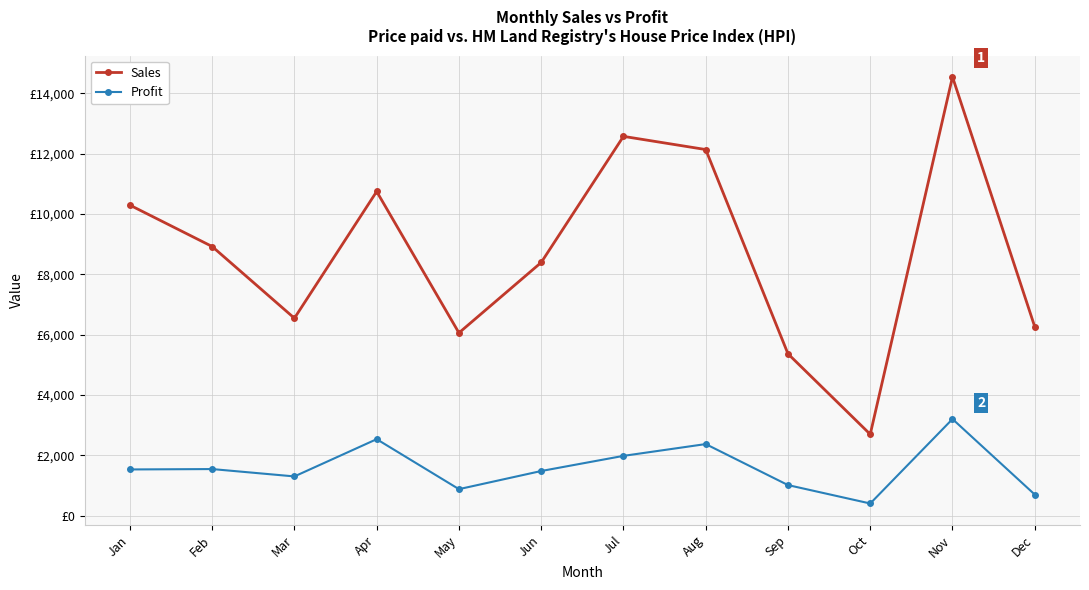

What is the value of the Profit point at the 10th from the left?

398.8